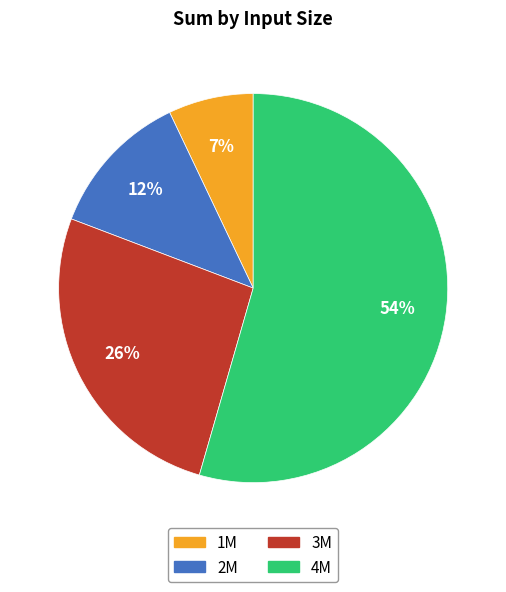

To the nearest percent, what is the difference between the 4M and 1M slice percentages?

47%